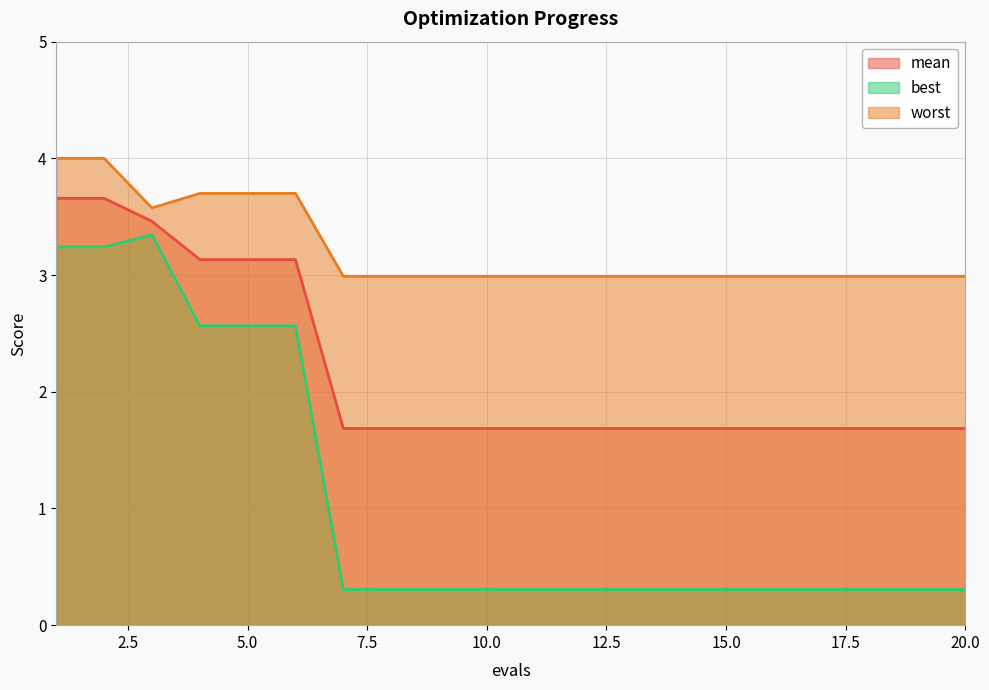

The value of worst at 17 is 3.0. True or false?

True